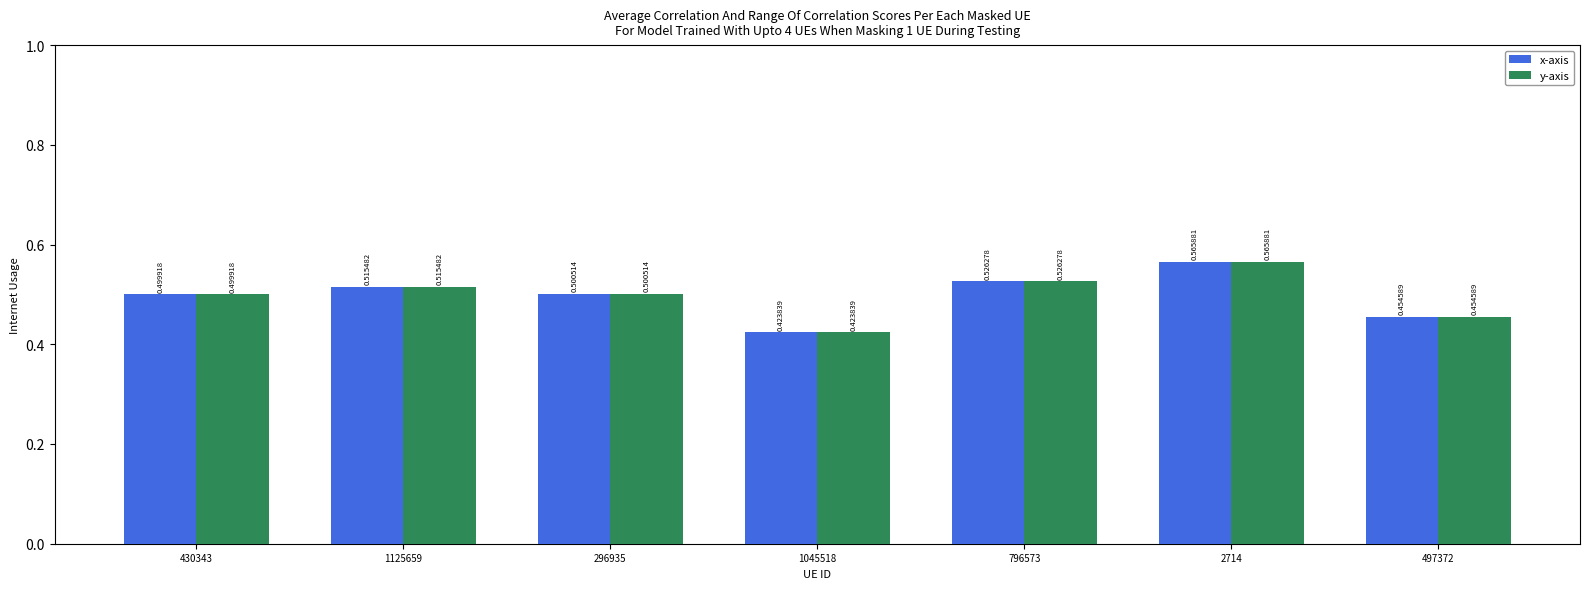

At which label is x-axis closest to 0?

1045518